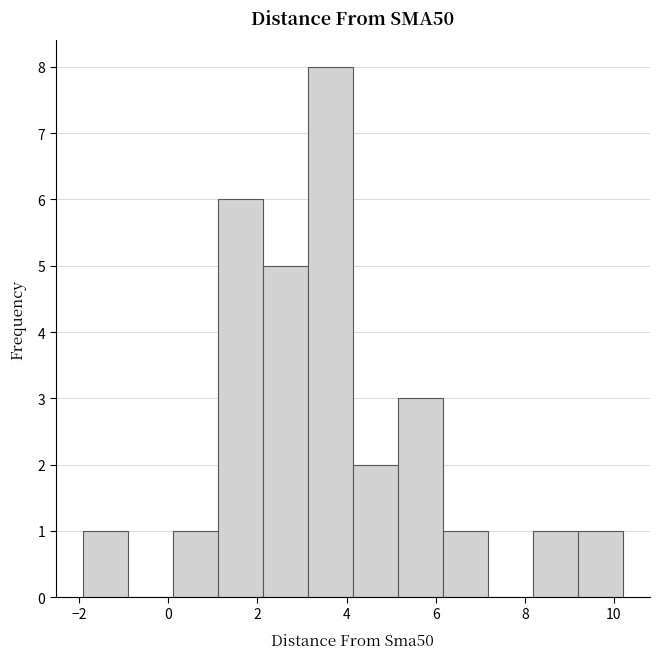

What is the height of the bar covering 0.0 to 1.2 on the x-axis? Neither the bar edges nor the heights are printed on the chart, so give them approximately, as read against the axes.

1